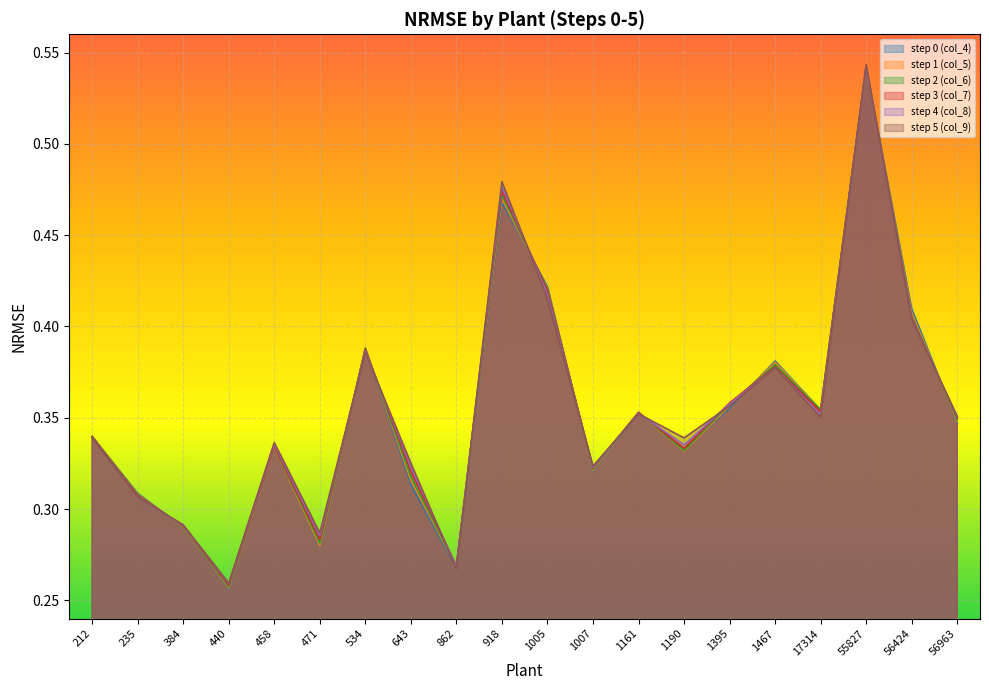

Between 55827 and 56963, which is larger?

55827